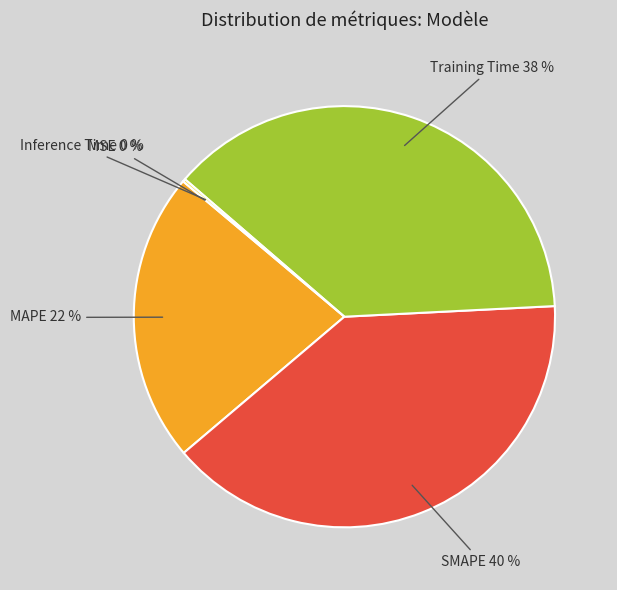

To the nearest percent, what is the average slice percentage?

20%